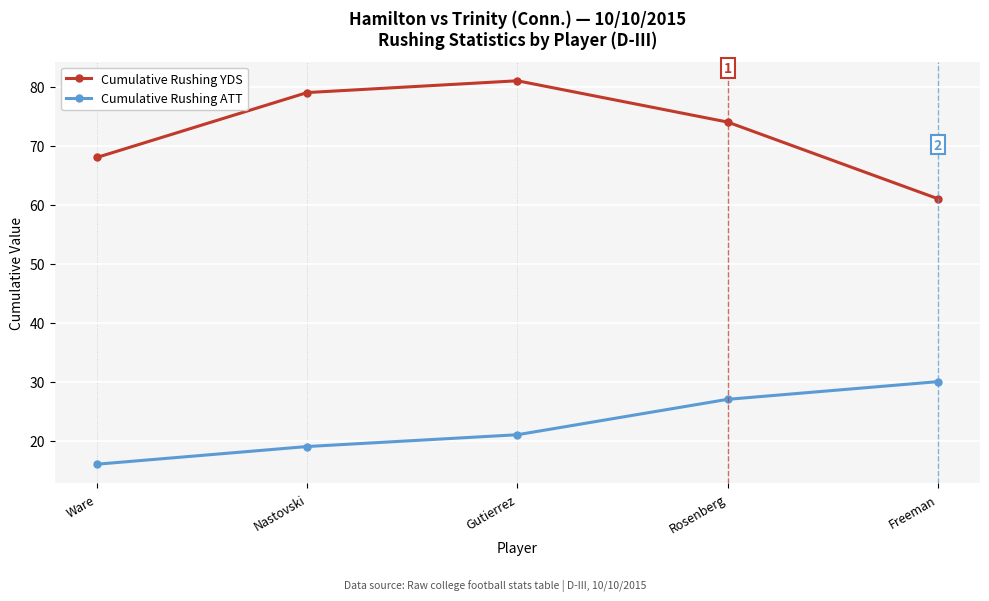

The Cumulative Rushing ATT series shows 27 at Rosenberg. True or false?

True